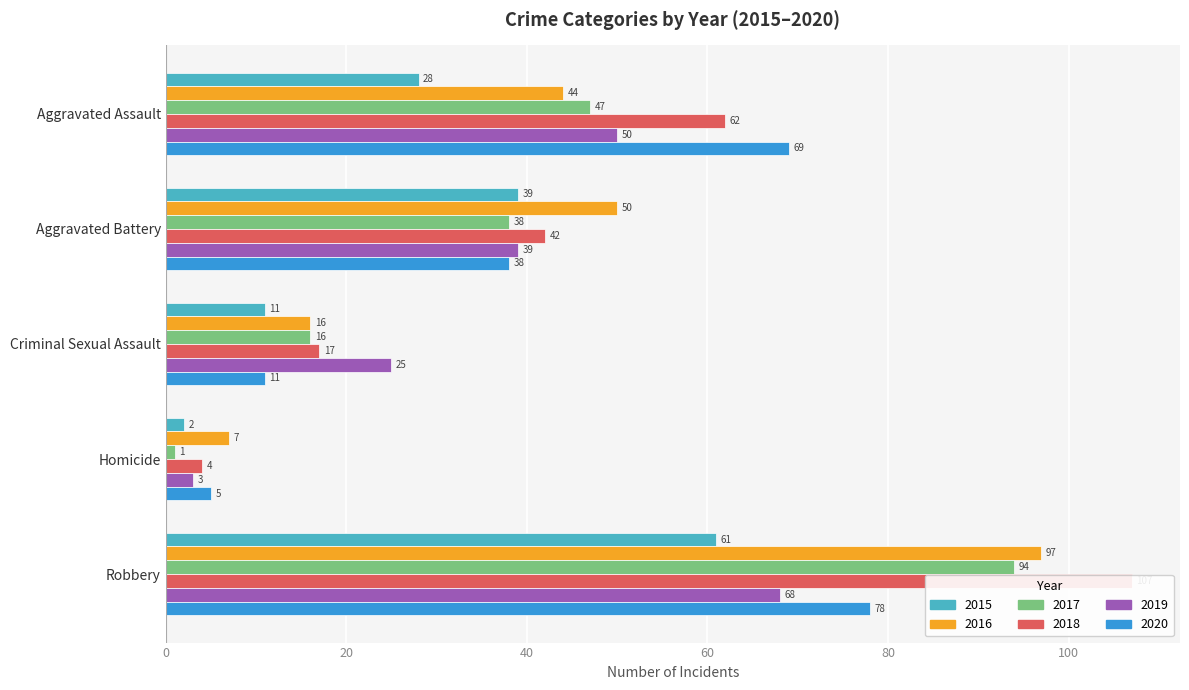

How many series are shown in this chart?

6